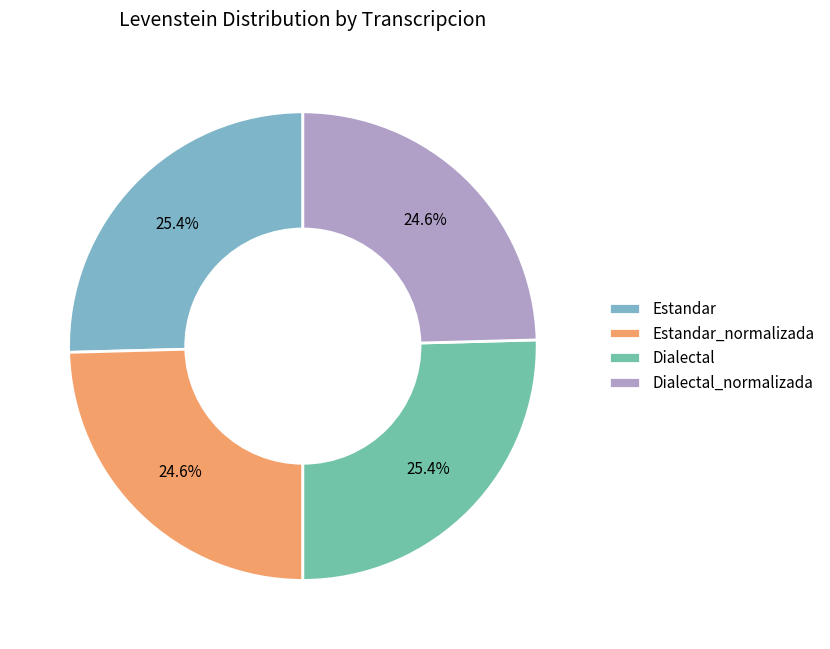

The Dialectal_normalizada slice represents 25% of the pie. True or false?

True